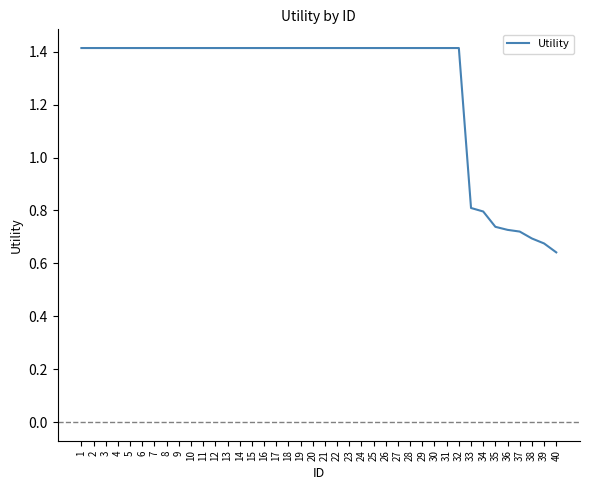

What is the difference between the maximum and minimum values?

0.8